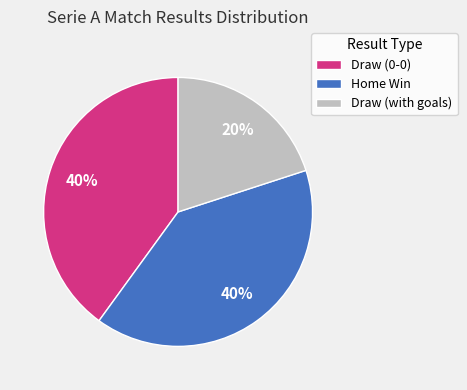

Do Draw (with goals) and Home Win together represent more than half of the pie?

Yes